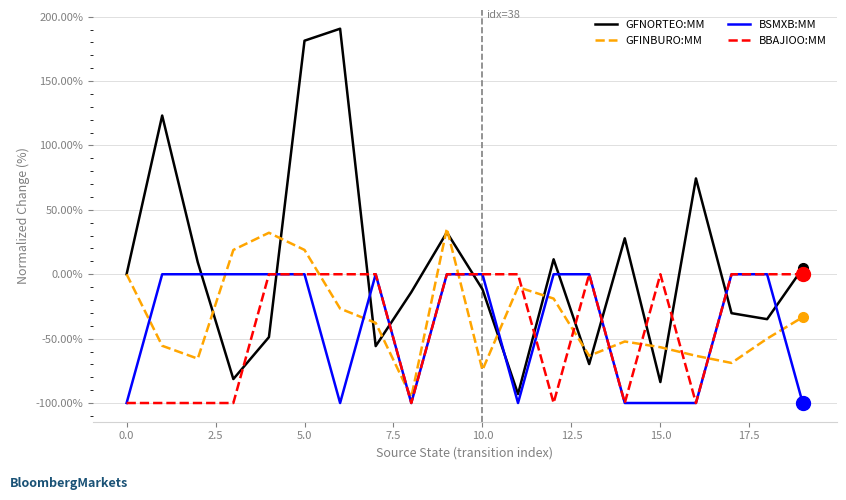

Count the number of data series in this chart.

4